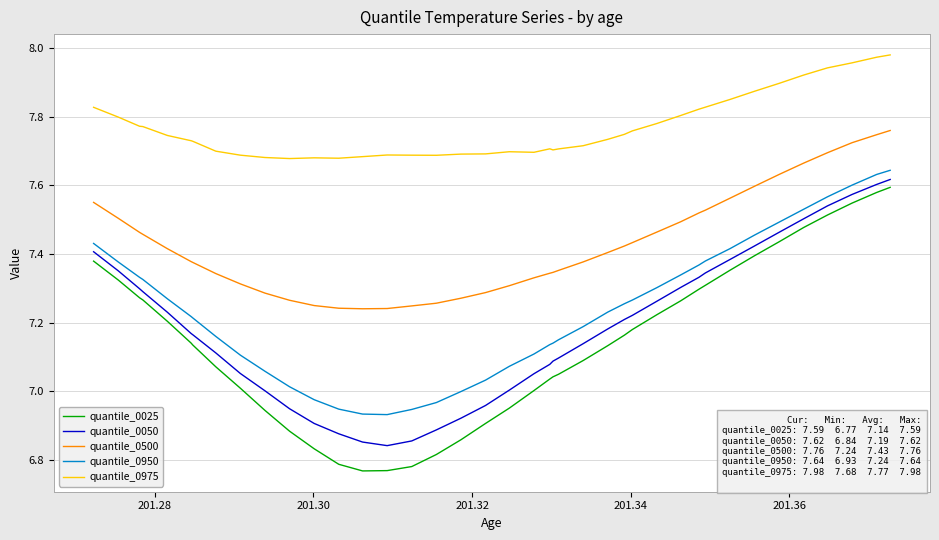

What is the difference between the second highest and second lowest values in the quantile_0025 series?

0.8